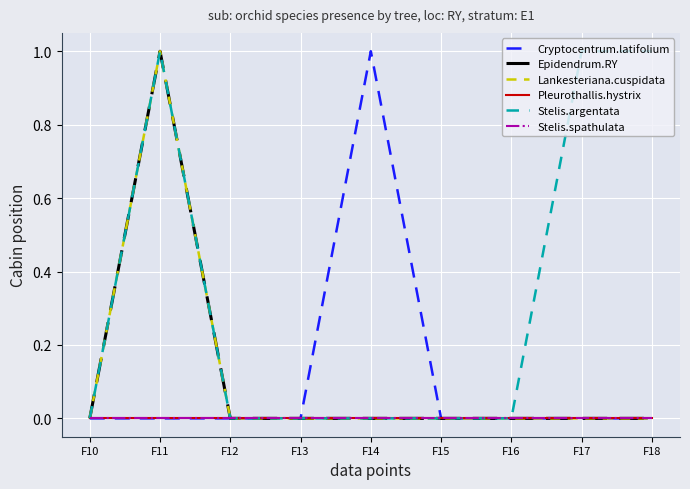

The Cryptocentrum.latifolium series shows -1 at F12. True or false?

False